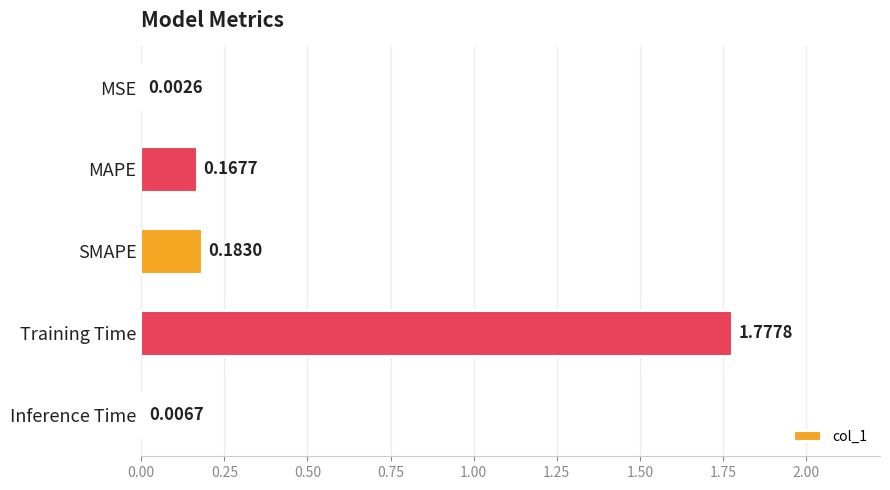

At which label is the value closest to 0?

MSE